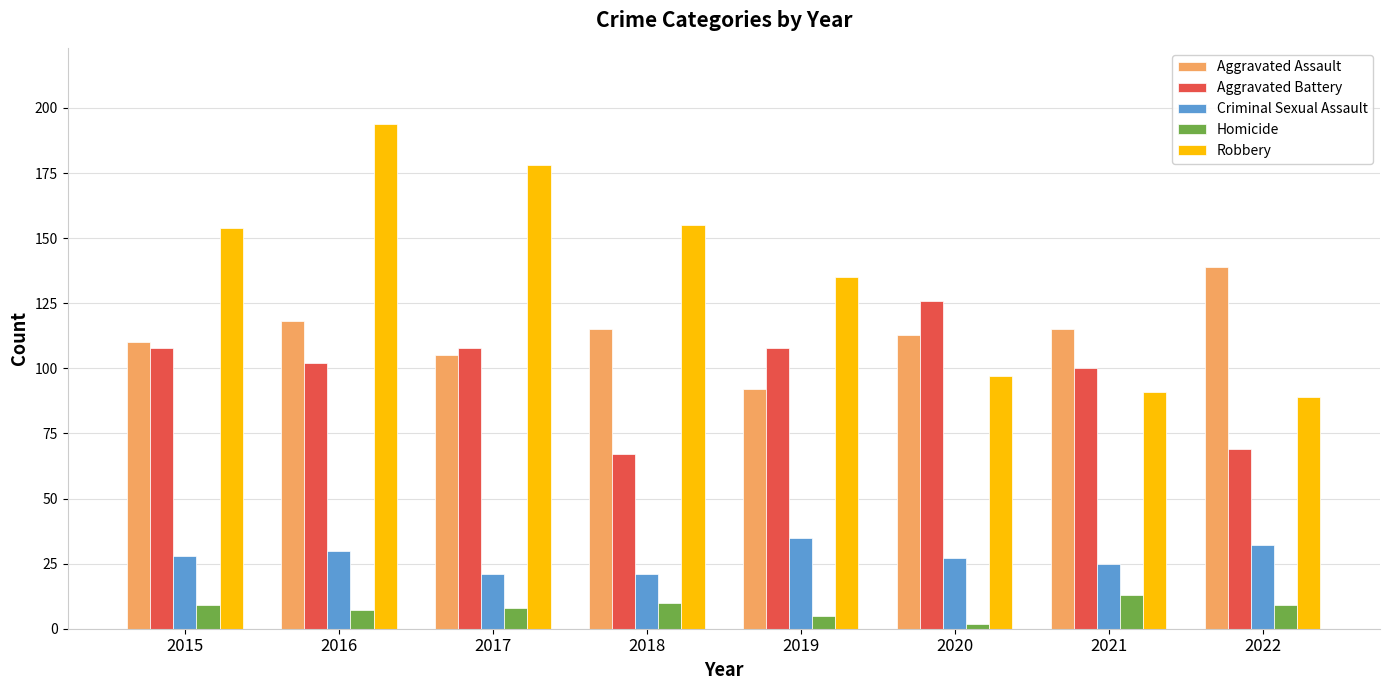

Reading left to right, transcribe all the data shown in this chart.

Aggravated Assault: 2015=110	2016=118	2017=105	2018=115	2019=92	2020=113	2021=115	2022=139
Aggravated Battery: 2015=108	2016=102	2017=108	2018=67	2019=108	2020=126	2021=100	2022=69
Criminal Sexual Assault: 2015=28	2016=30	2017=21	2018=21	2019=35	2020=27	2021=25	2022=32
Homicide: 2015=9	2016=7	2017=8	2018=10	2019=5	2020=2	2021=13	2022=9
Robbery: 2015=154	2016=194	2017=178	2018=155	2019=135	2020=97	2021=91	2022=89